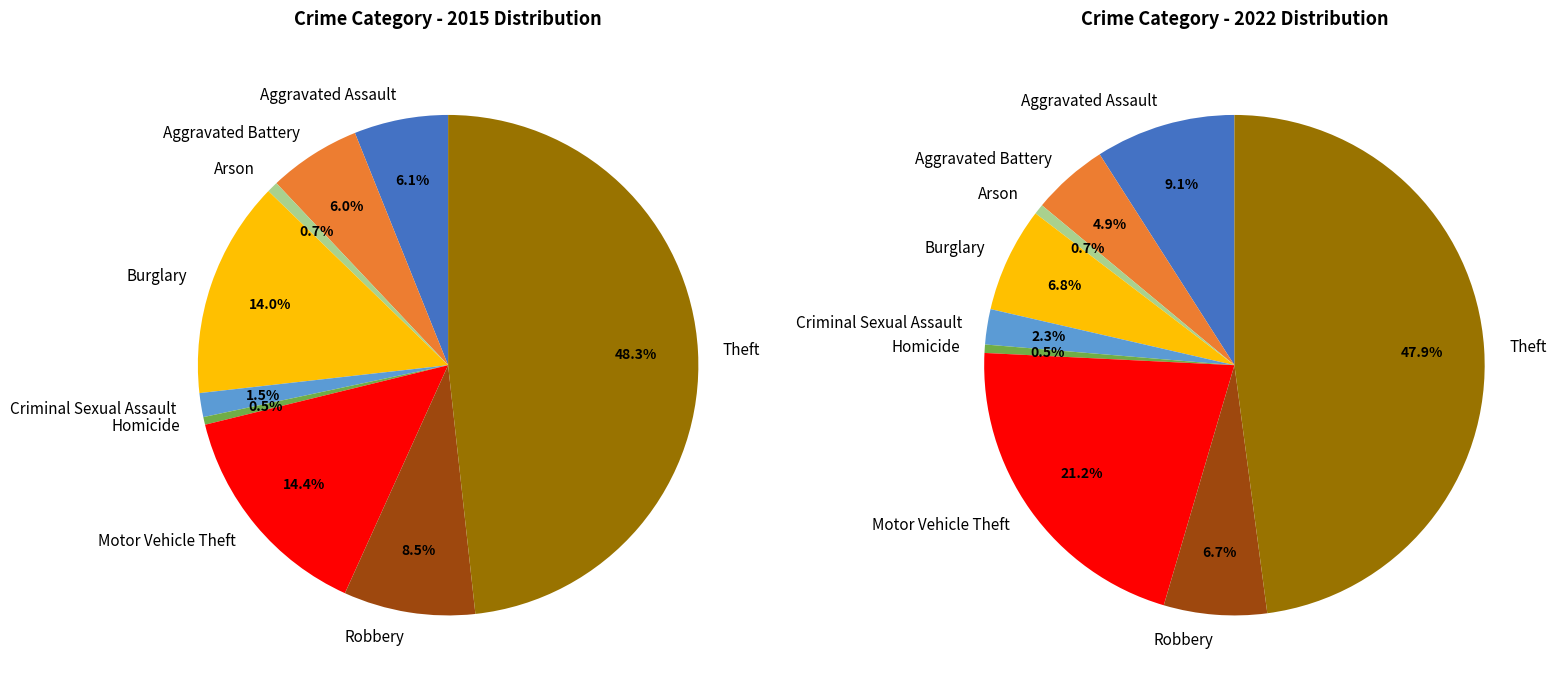

Which slice is the largest?

Theft